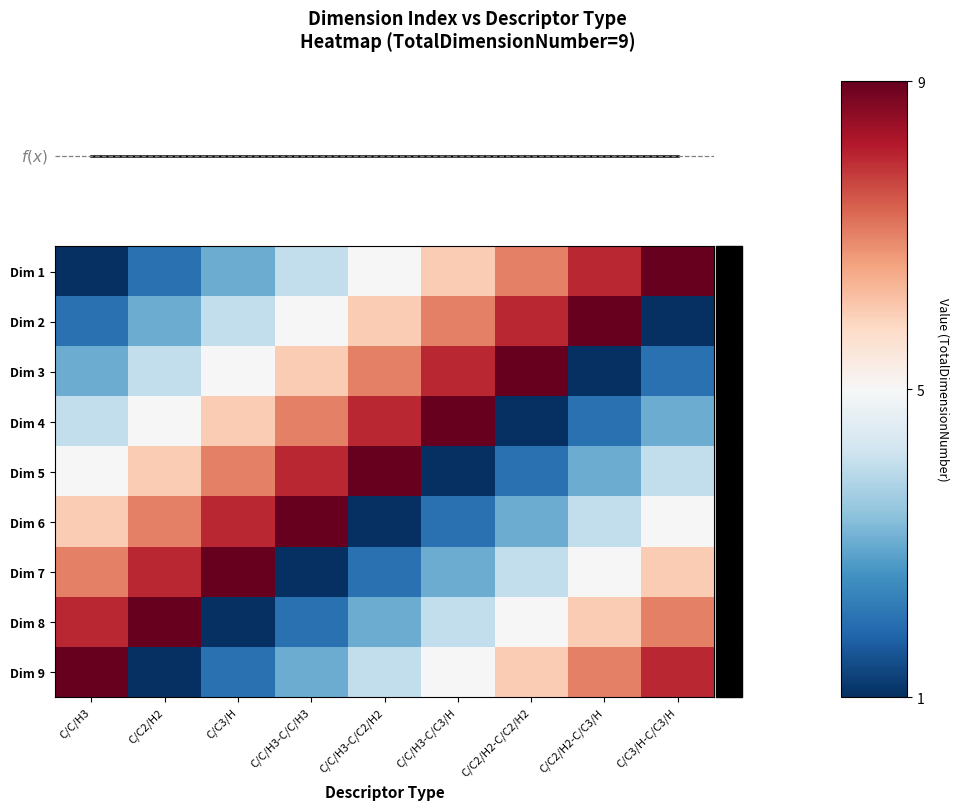

At which label is Dim 4 closest to 5?

C/C2/H2